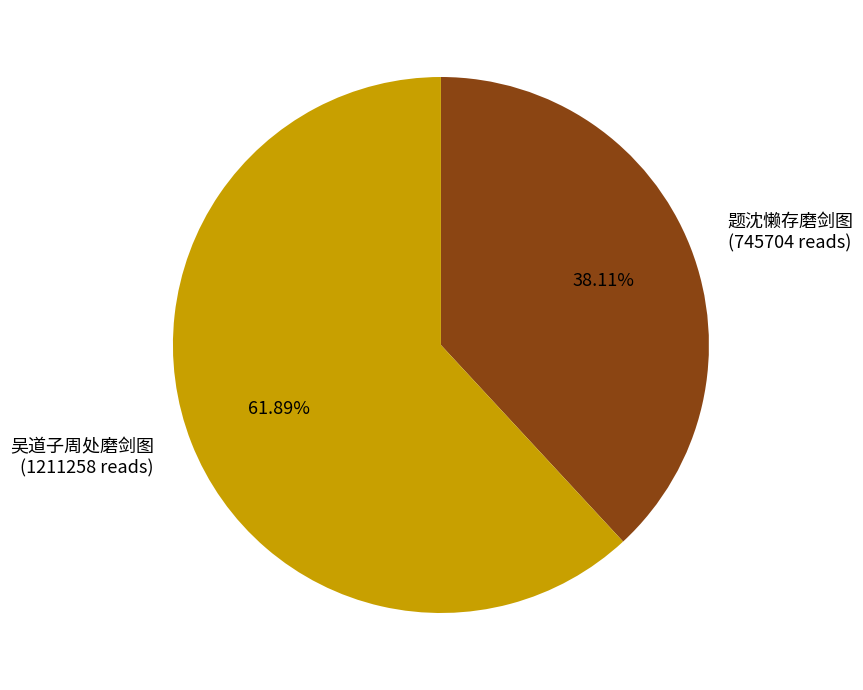

Which has a higher value, 题沈懒存磨剑图 or 吴道子周处磨剑图?

吴道子周处磨剑图